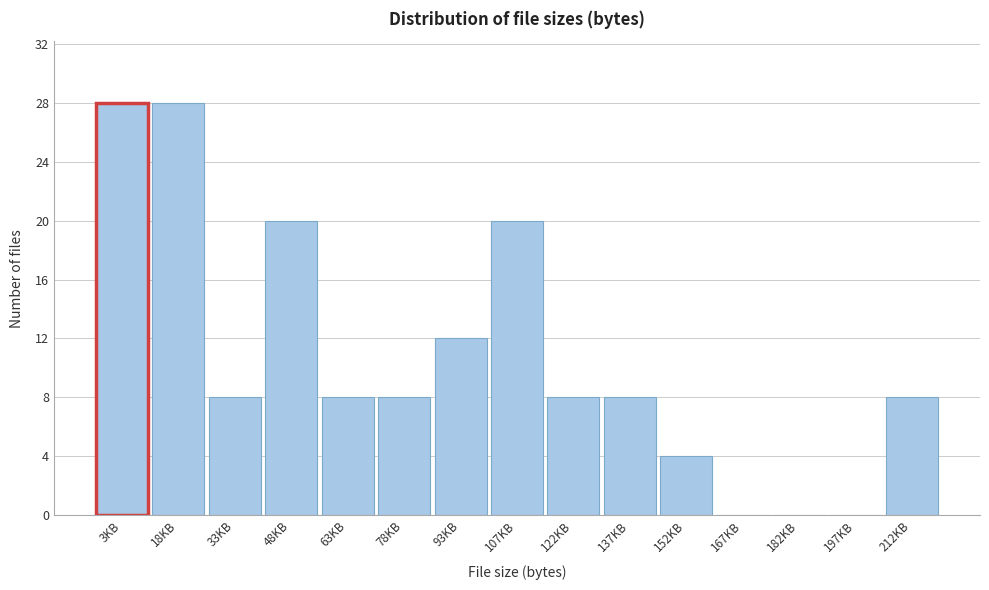

Reading right to left, list all the values displayed in this chart.

212KB=8	197KB=0	182KB=0	167KB=0	152KB=4	137KB=8	122KB=8	107KB=20	93KB=12	78KB=8	63KB=8	48KB=20	33KB=8	18KB=28	3KB=28